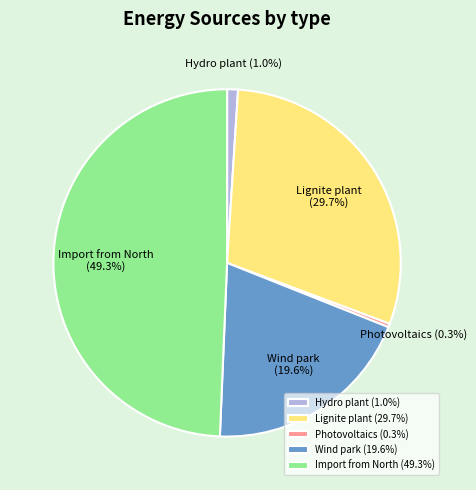

Which category has the biggest portion of the pie?

Import from North